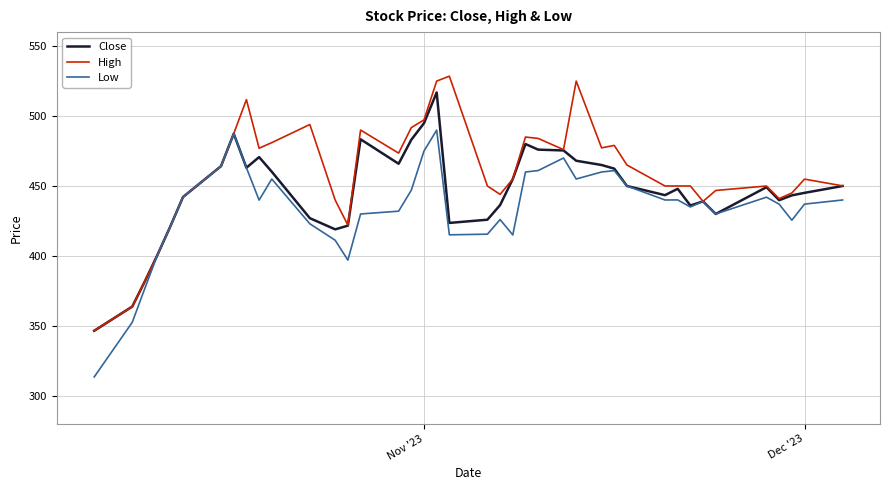

What is the maximum value shown in the chart?

528.5